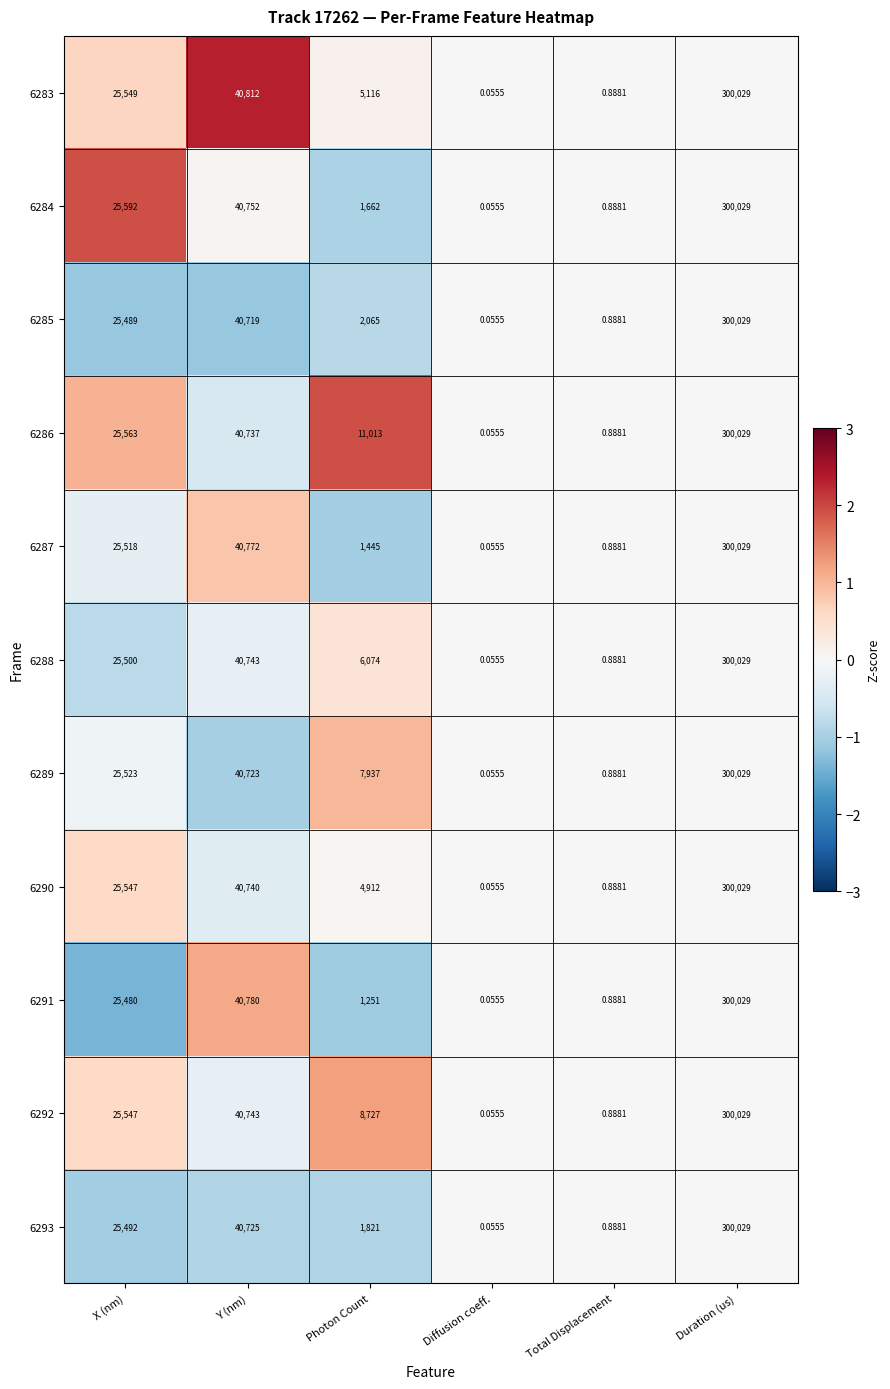

Which category has the highest value in the 6292 series?

Duration (us)